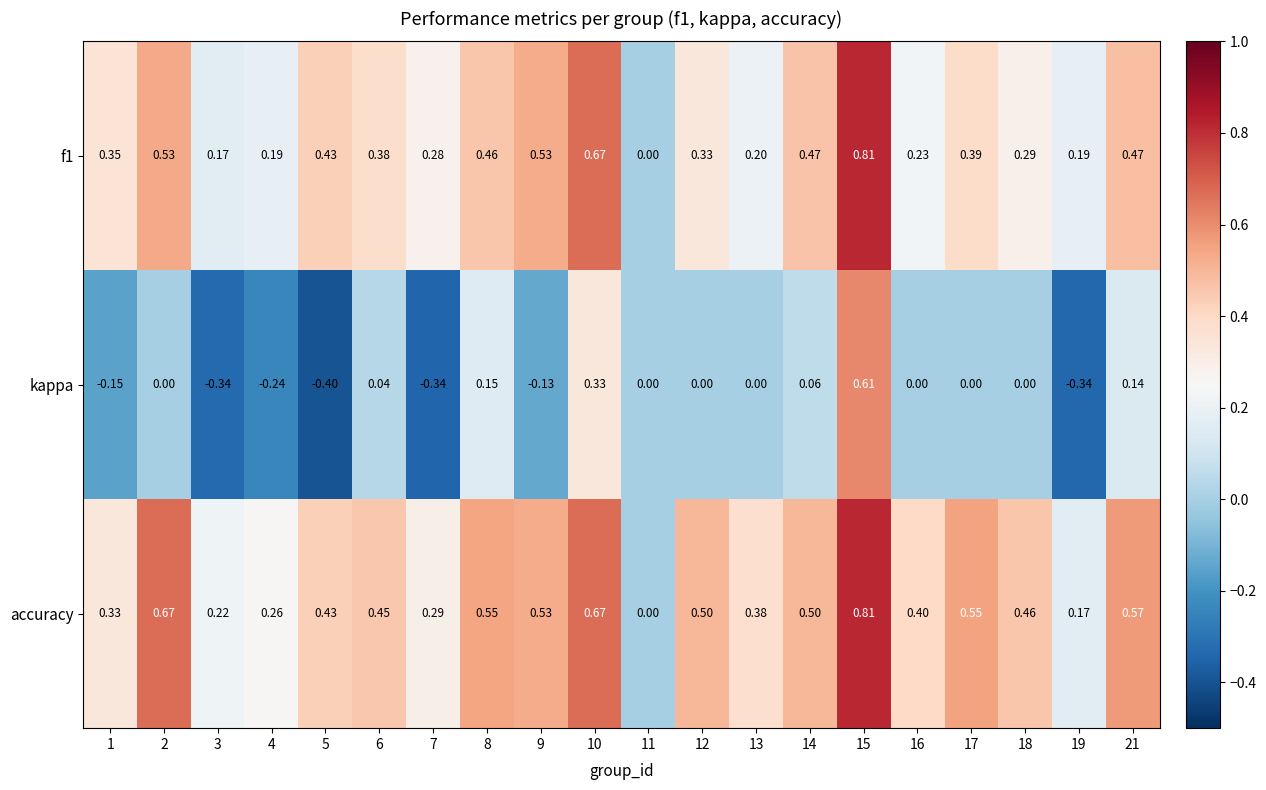

Which series changed the most between 3 and 13?

kappa